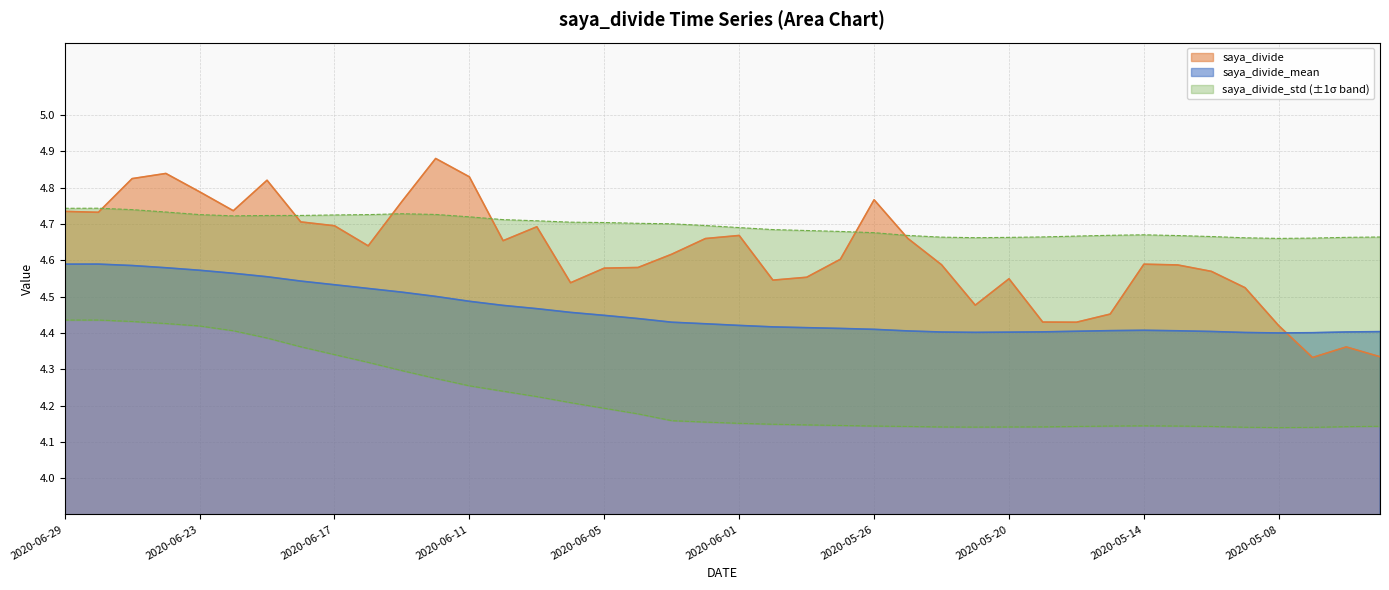

What is the label of the 32nd point from the right?

2020-06-17